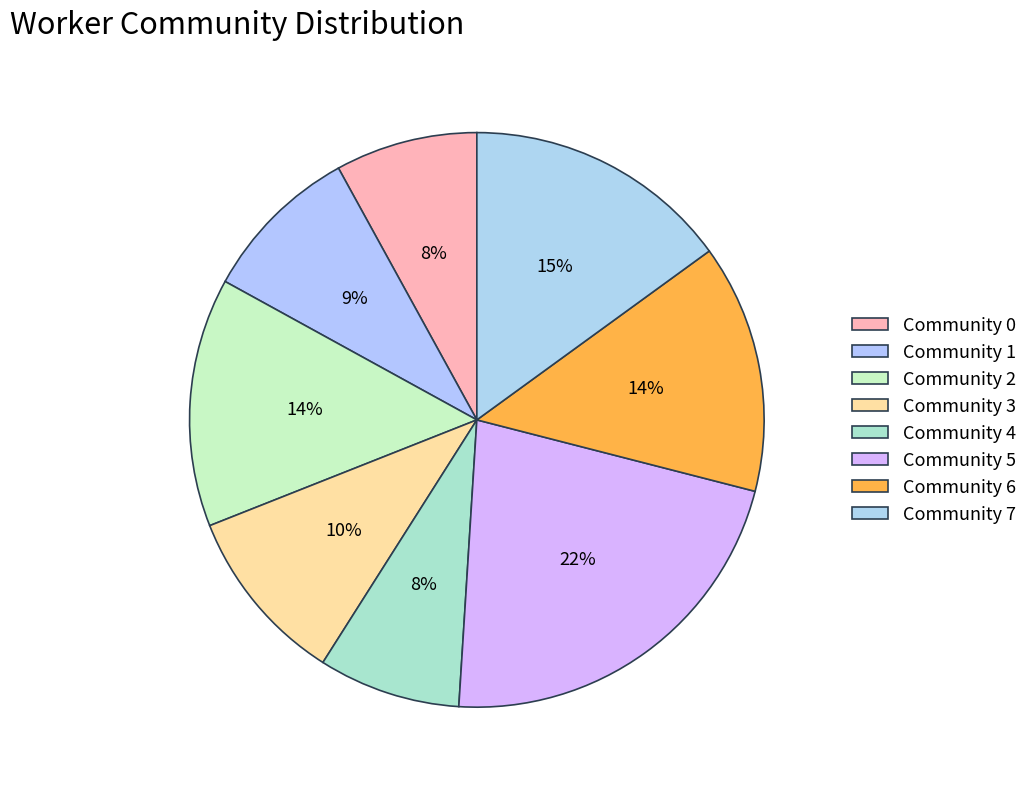

To the nearest percent, what is the difference between the largest and smallest slice percentages?

14%